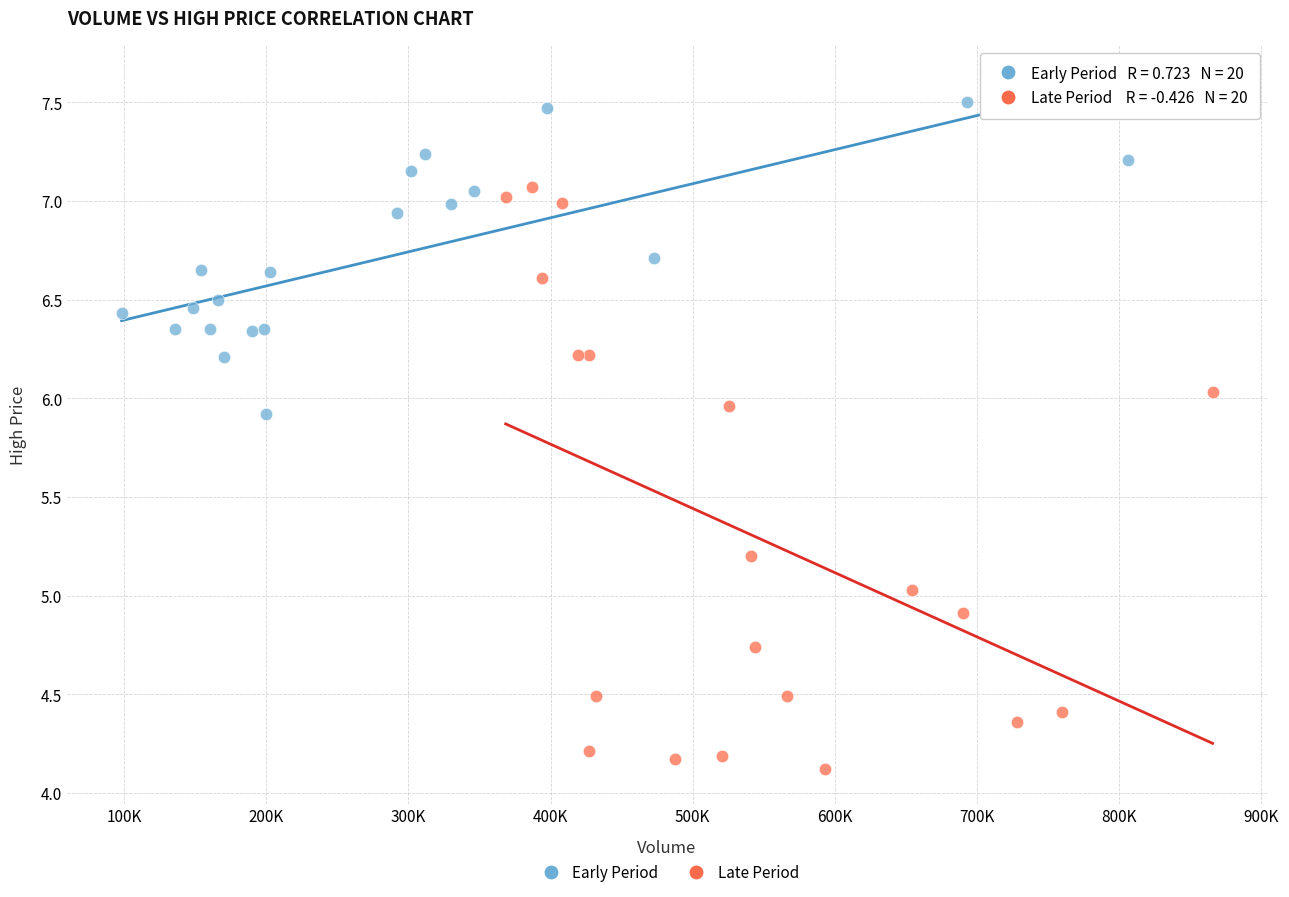

Which series has the largest Y range (max minus min)?

Late Period